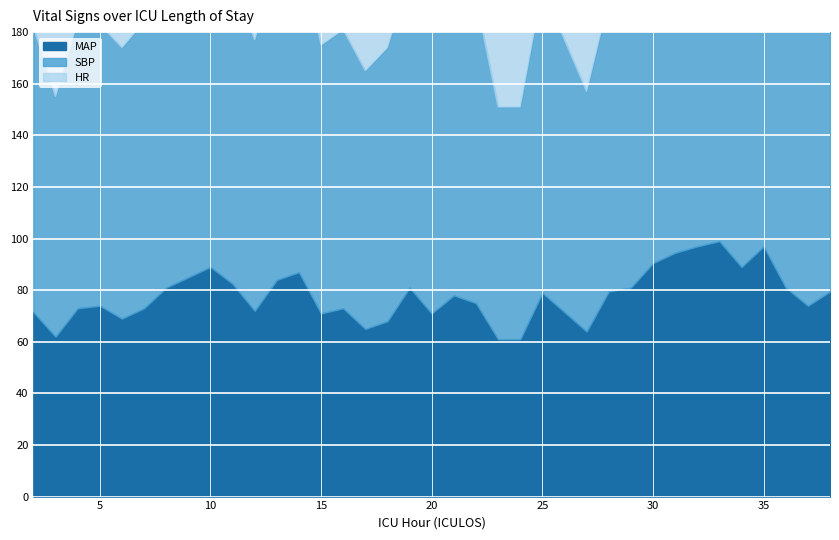

What is the difference between the SBP values at 2 and 29?

7.0